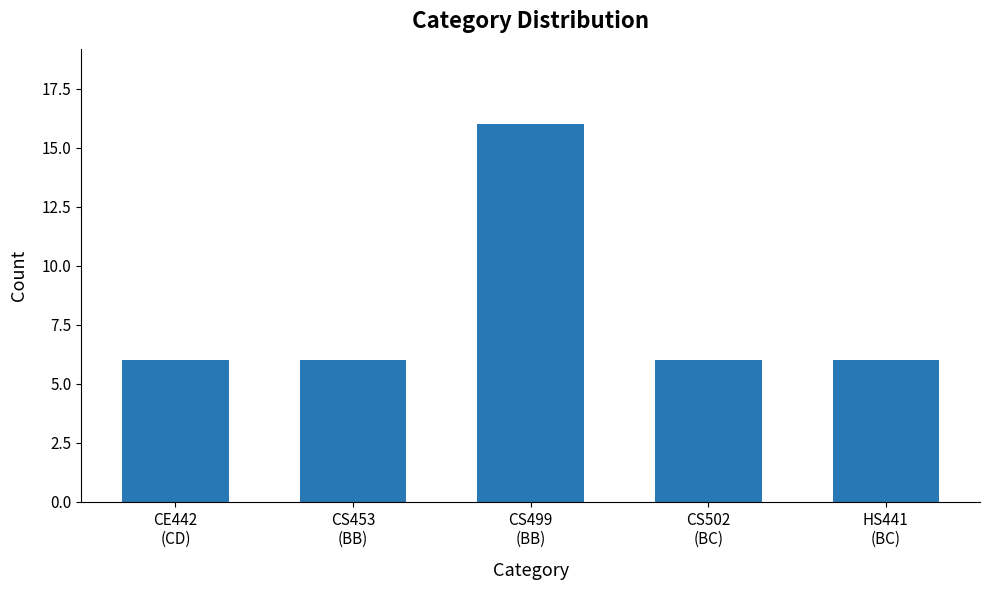

What is the label of the 2nd bar from the left?

CS453
(BB)